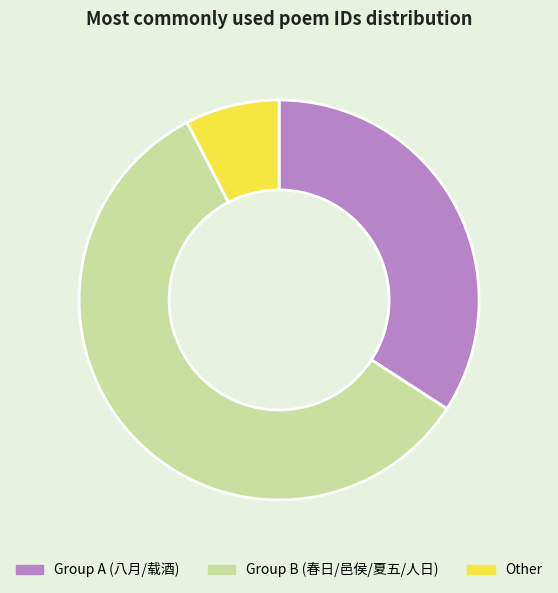

The Group B (春日/邑侯/夏五/人日) slice represents 58% of the pie. True or false?

True